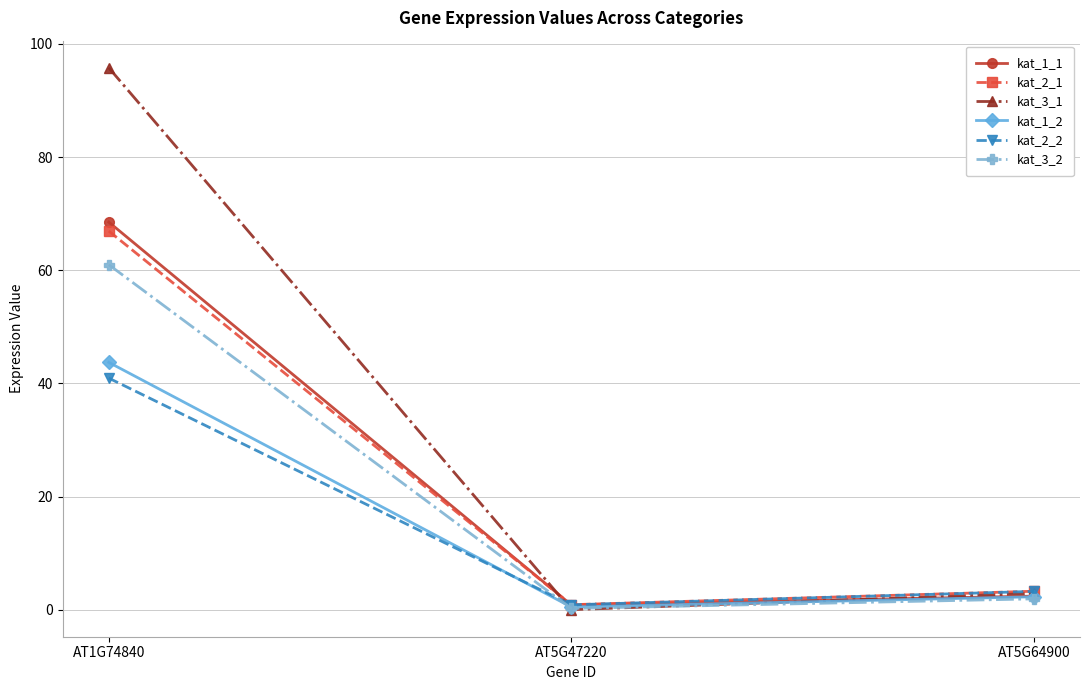

Which series has the widest spread of values?

kat_3_1